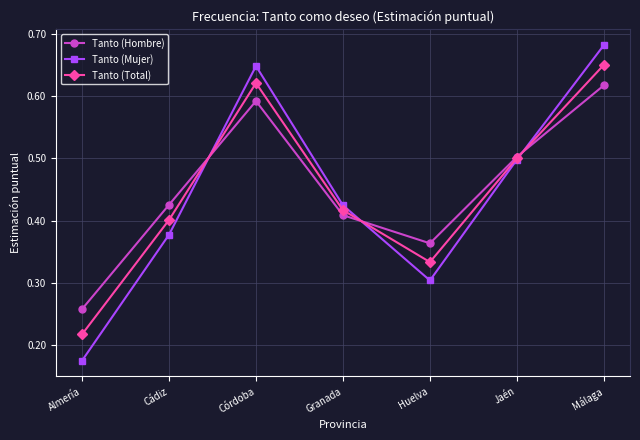

What is the sum of all Tanto (Mujer) values?

3.1